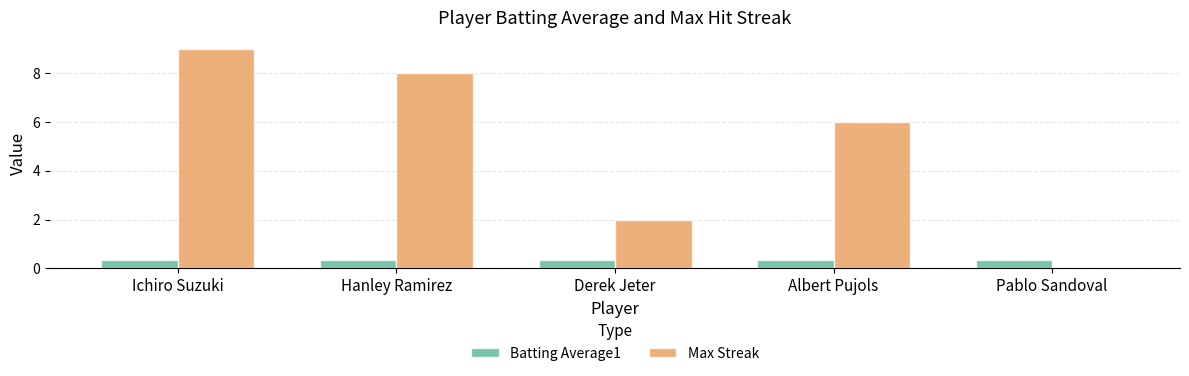

Are the bars grouped side by side (vs. stacked)?

Yes